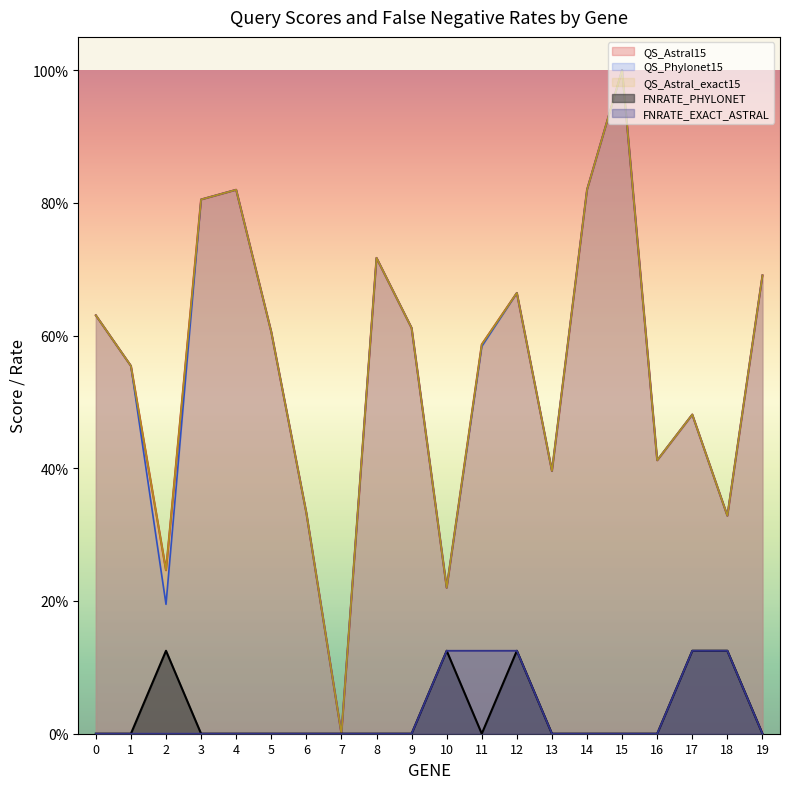

Reading right to left, extract all data points from this chart.

QS_Astral15: 0.7	0.3	0.5	0.4	1.0	0.8	0.4	0.7	0.6	0.2	0.6	0.7	0.0	0.3	0.6	0.8	0.8	0.2	0.6	0.6
QS_Phylonet15: 0.7	0.3	0.5	0.4	1.0	0.8	0.4	0.7	0.6	0.2	0.6	0.7	0.0	0.3	0.6	0.8	0.8	0.2	0.6	0.6
QS_Astral_exact15: 0.7	0.3	0.5	0.4	1.0	0.8	0.4	0.7	0.6	0.2	0.6	0.7	0.0	0.3	0.6	0.8	0.8	0.2	0.6	0.6
FNRATE_PHYLONET: 0.0	0.1	0.1	0.0	0.0	0.0	0.0	0.1	0.0	0.1	0.0	0.0	0.0	0.0	0.0	0.0	0.0	0.1	0.0	0.0
FNRATE_EXACT_ASTRAL: 0.0	0.1	0.1	0.0	0.0	0.0	0.0	0.1	0.1	0.1	0.0	0.0	0.0	0.0	0.0	0.0	0.0	0.0	0.0	0.0